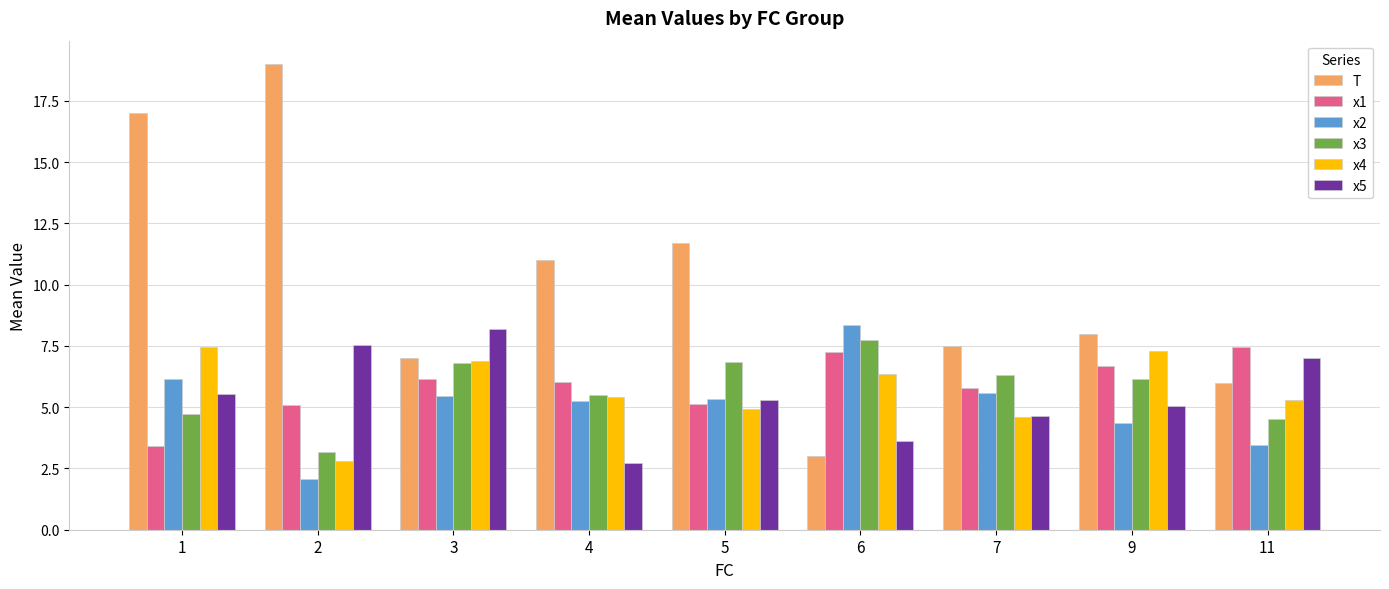

At which category is the sum across all series the highest?

1